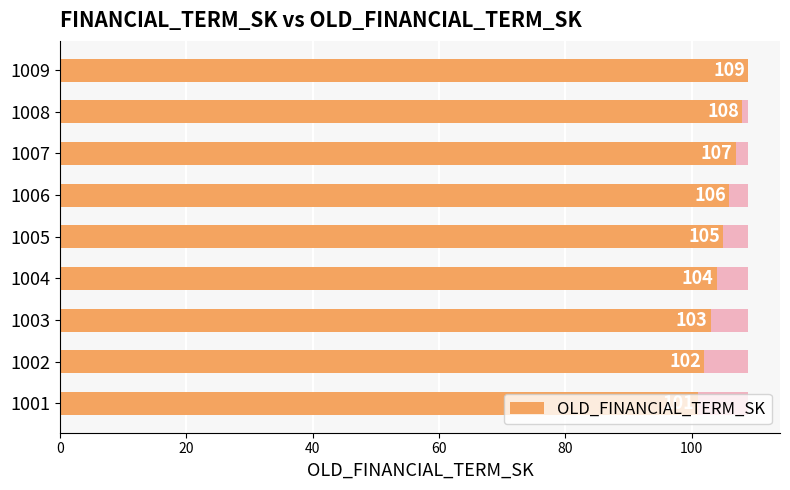

Reading left to right, what are all the values shown in this chart?

101	102	103	104	105	106	107	108	109